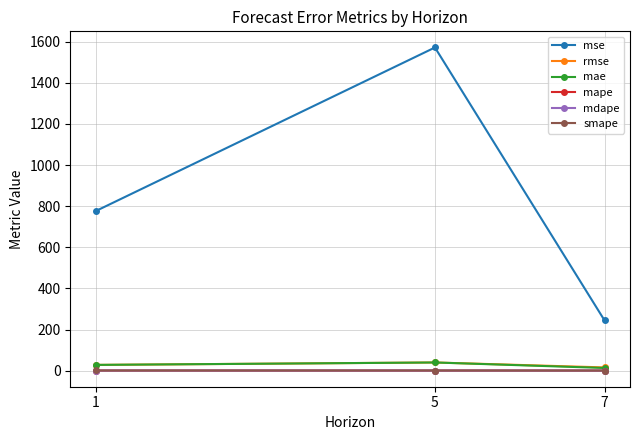

What is the maximum value for rmse?

39.6